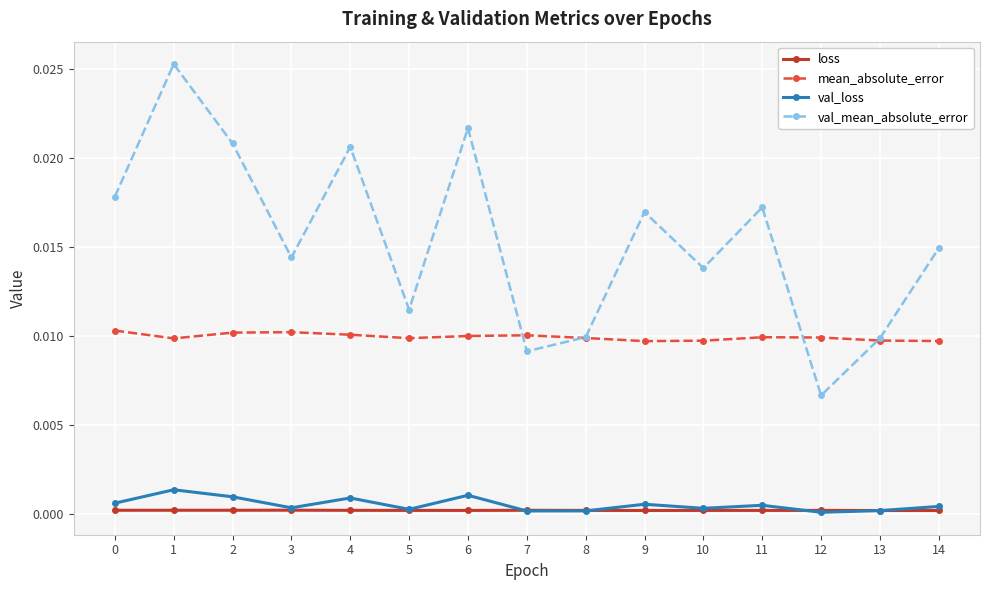

Which series has the largest range (max minus min)?

val_mean_absolute_error